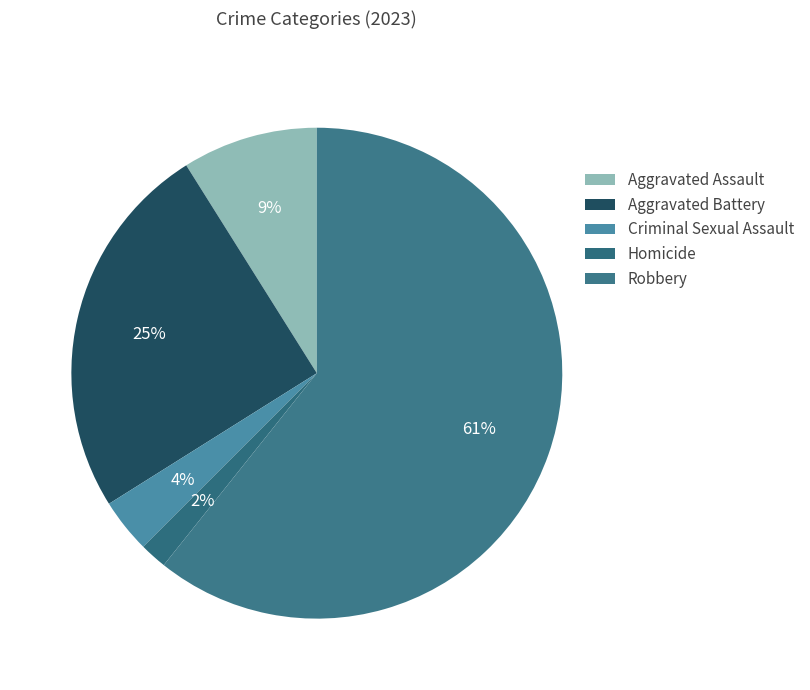

Between Criminal Sexual Assault and Robbery, which is larger?

Robbery